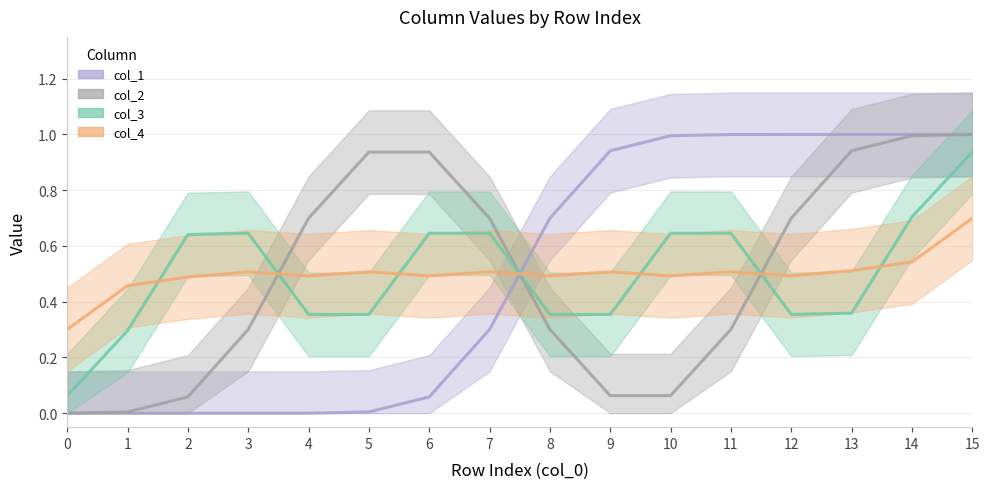

Does the chart display data point markers on the line(s)?

No